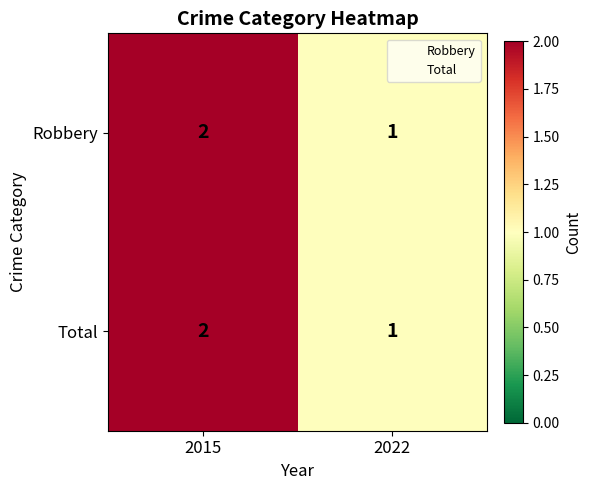

Reading left to right, list all the values displayed in this chart.

Robbery: 2	1
Total: 2	1